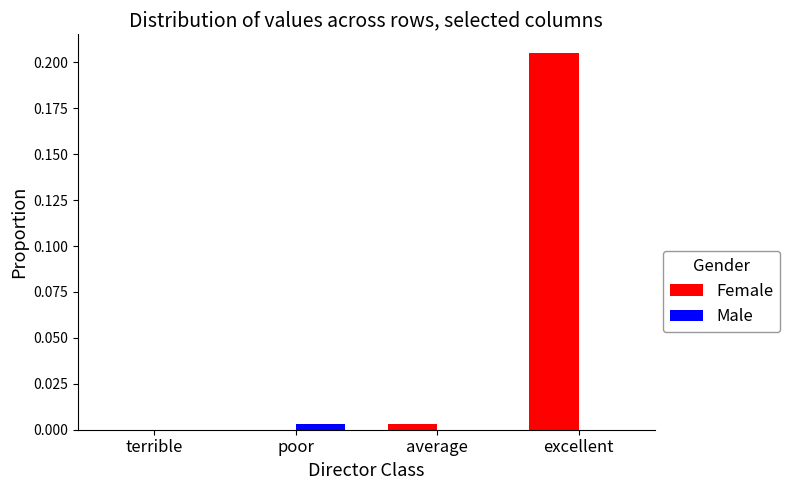

Is it true that Female equals -0.1 at terrible?

False